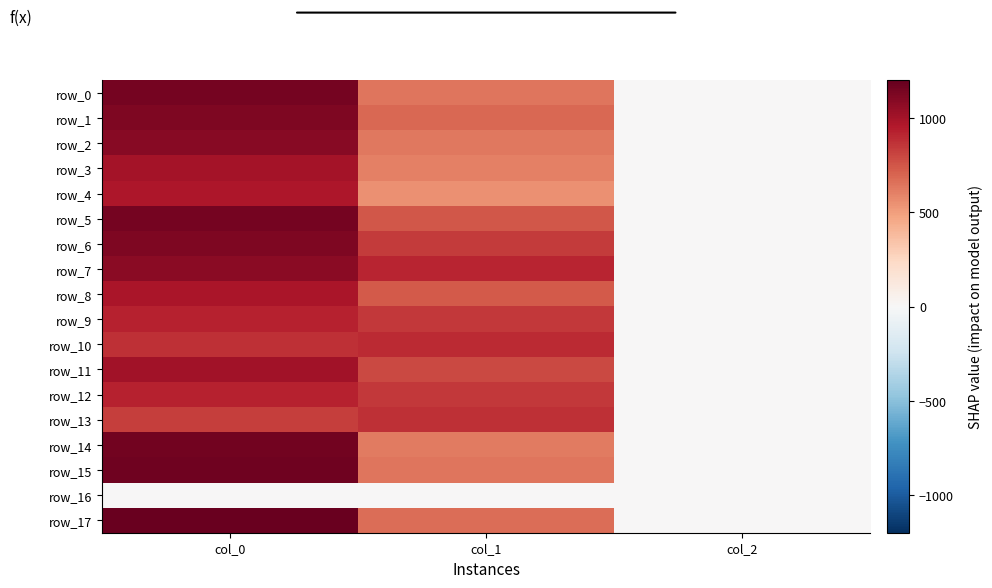

The value of row_8 at col_1 is 732.4. True or false?

True